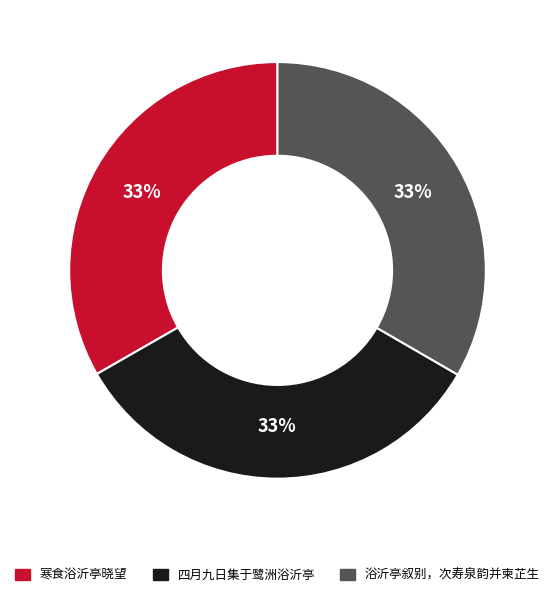

Combined, do 浴沂亭叙别，次寿泉韵并柬芷生 and 寒食浴沂亭晓望 account for over 50%?

Yes